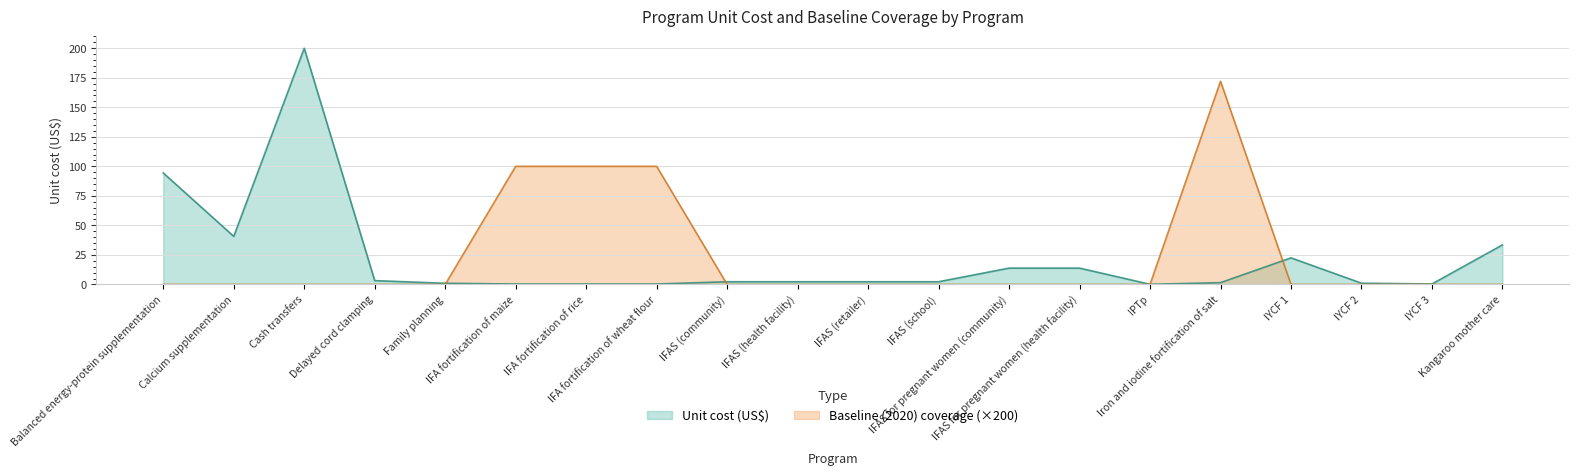

True or false: the data shows 172 at Iron and iodine fortification of salt.

True